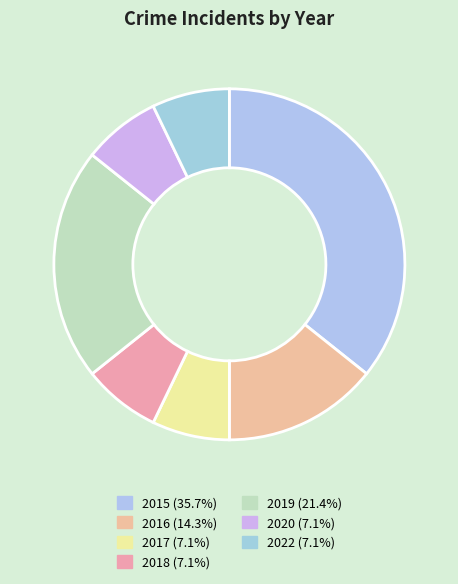

Combined, what portion of the pie is 2016 and 2019?

35.7%